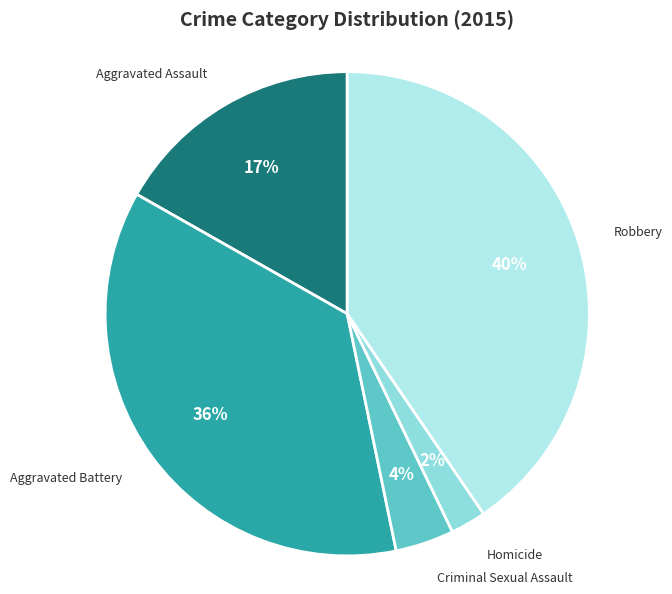

Is there a majority slice in this chart?

No